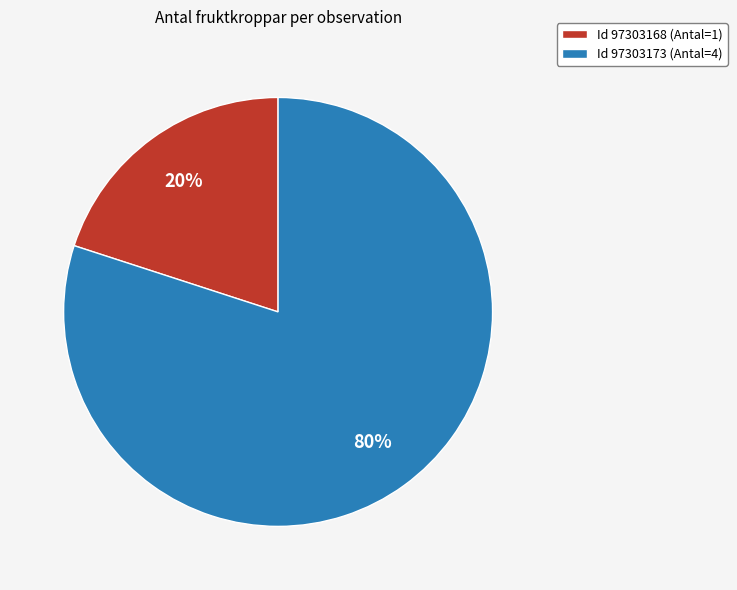

Is it true that Id 97303173 (Antal=4) is 73% of the pie?

False